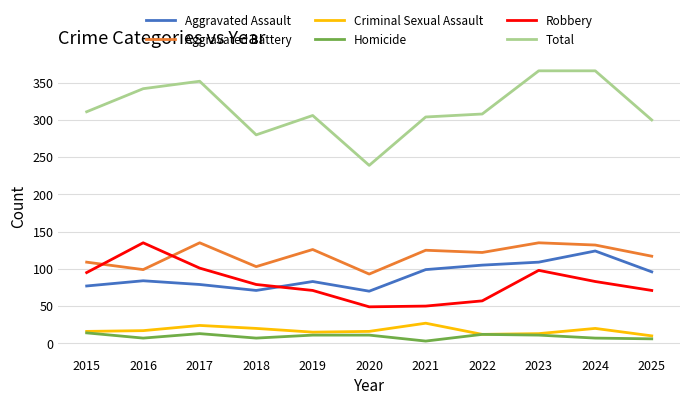

Is it true that Criminal Sexual Assault equals 13 at 2023?

True